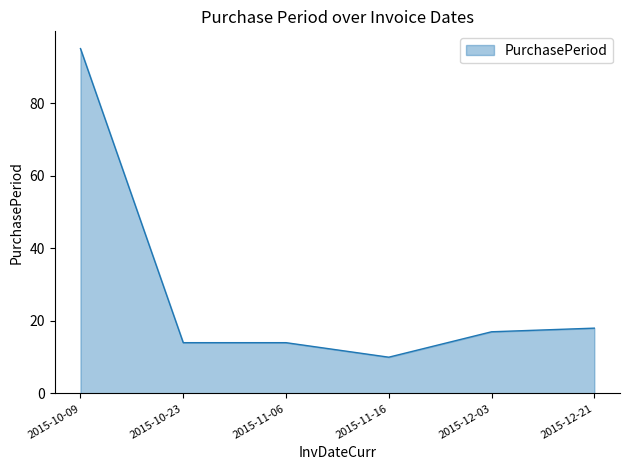

What position from the left is 2015-11-16?

4